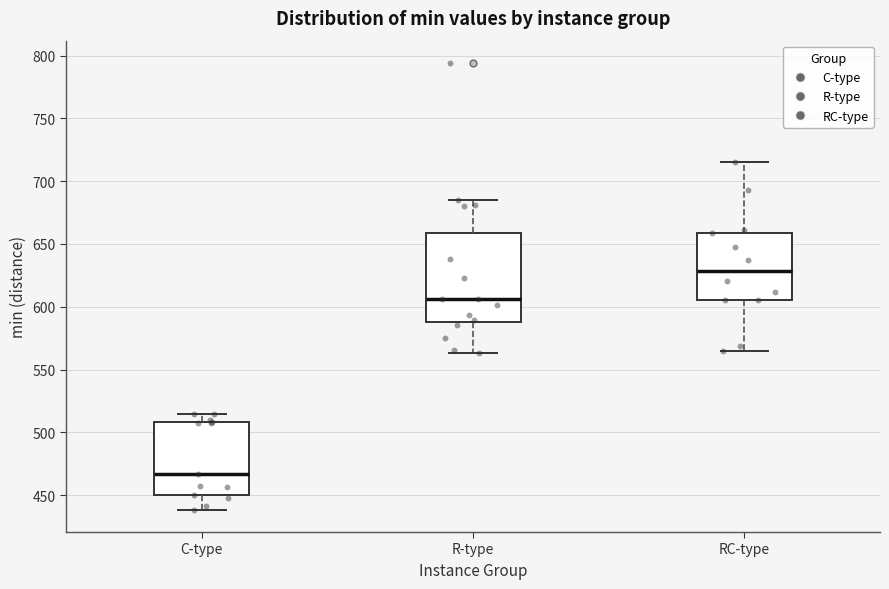

Reading left to right, transcribe this box plot: for each box, give where its median line is, the range the box spans, and where its two whiskers end, as read against the y-axis. The values are not printed on the chart, so give them approximately, as read against the axis.

C-type: median 465, box 450 to 510, whiskers 440 to 515
R-type: median 605, box 590 to 660, whiskers 565 to 685
RC-type: median 630, box 605 to 660, whiskers 565 to 715